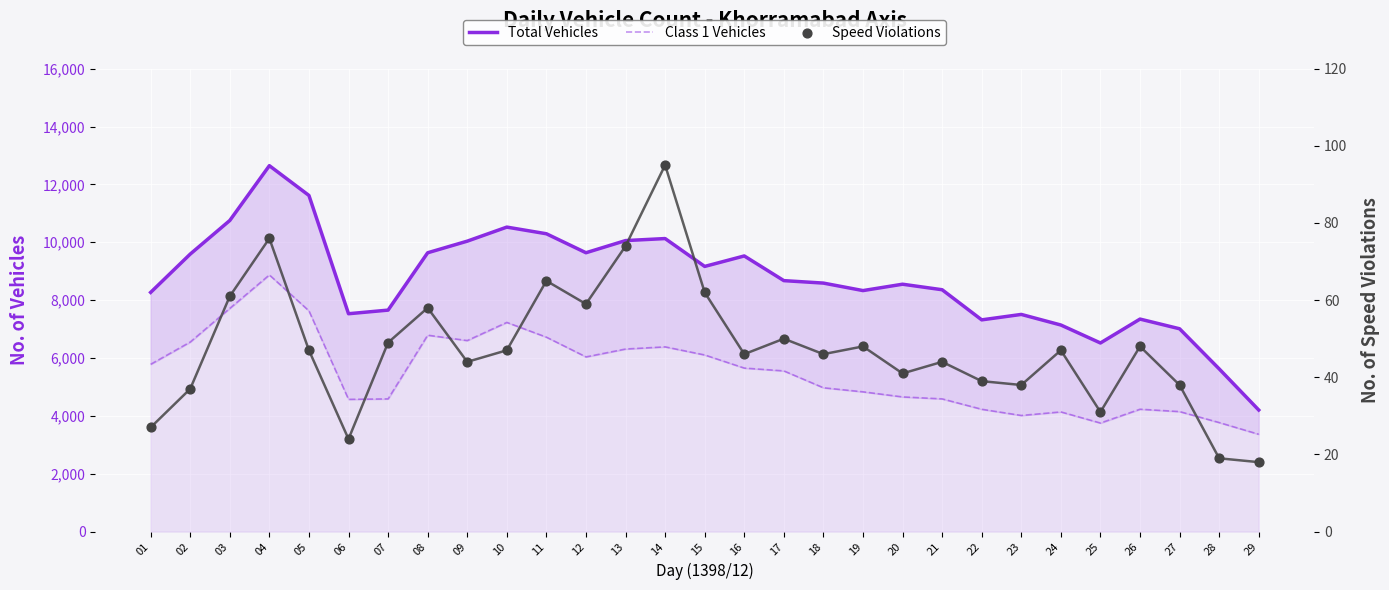

Which series has the widest spread of Y values?

Total Vehicles